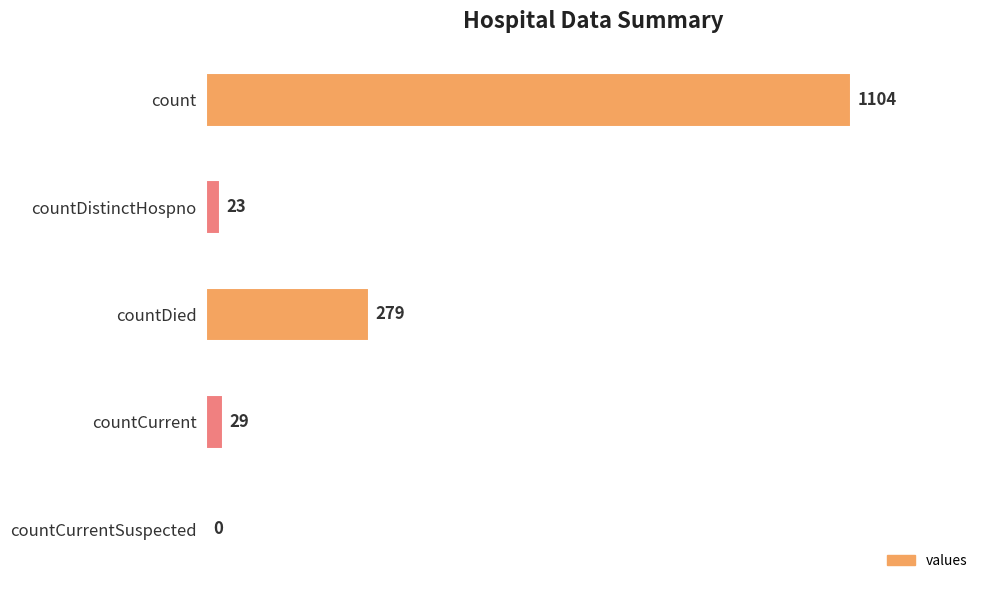

What is the ratio of the value at count to the value at countDied?

4.0